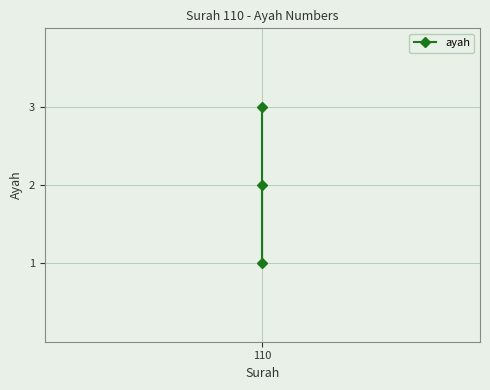

Does the chart display data point markers on the line(s)?

Yes